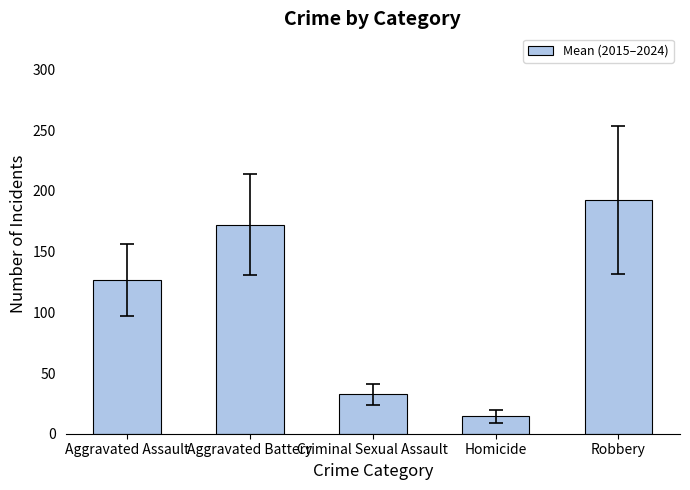

What is the label of the 5th bar from the right?

Aggravated Assault